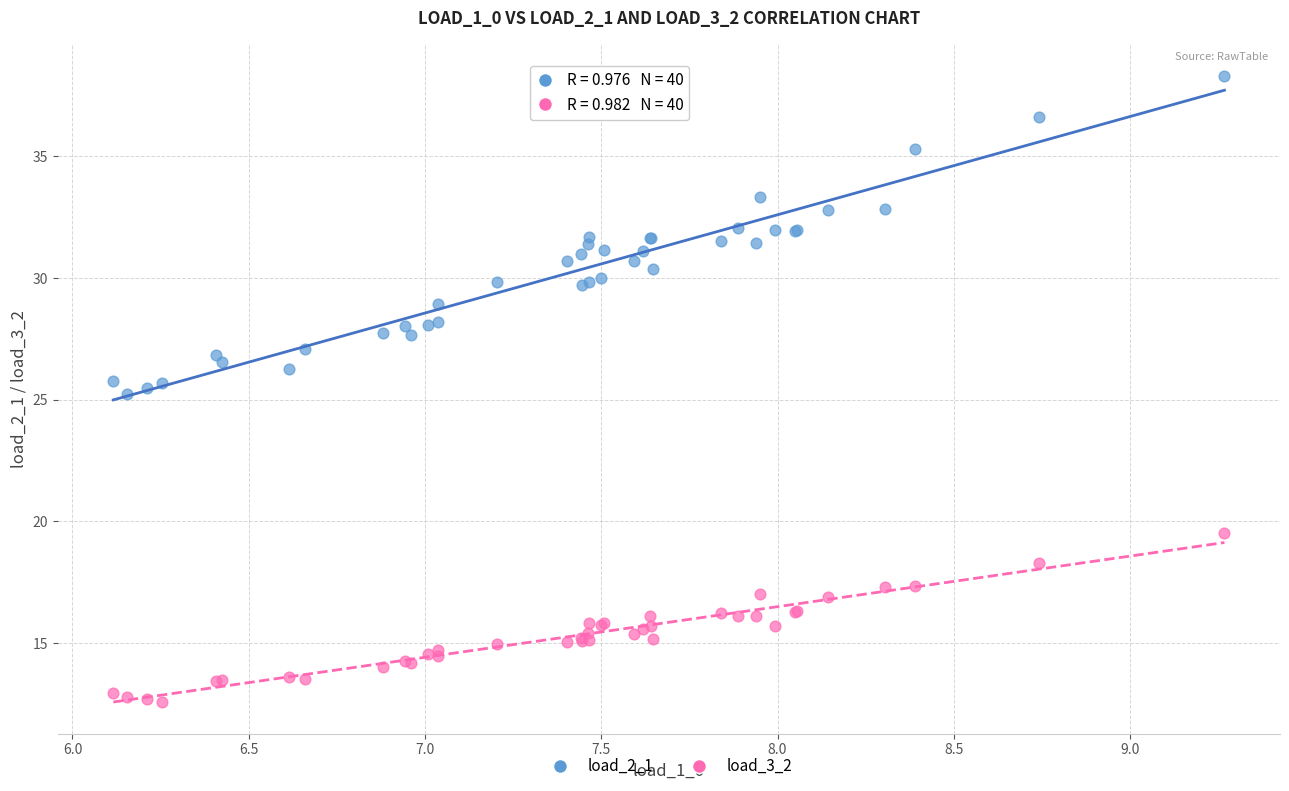

What is the X range (max minus min) for the scatter plot?

3.2